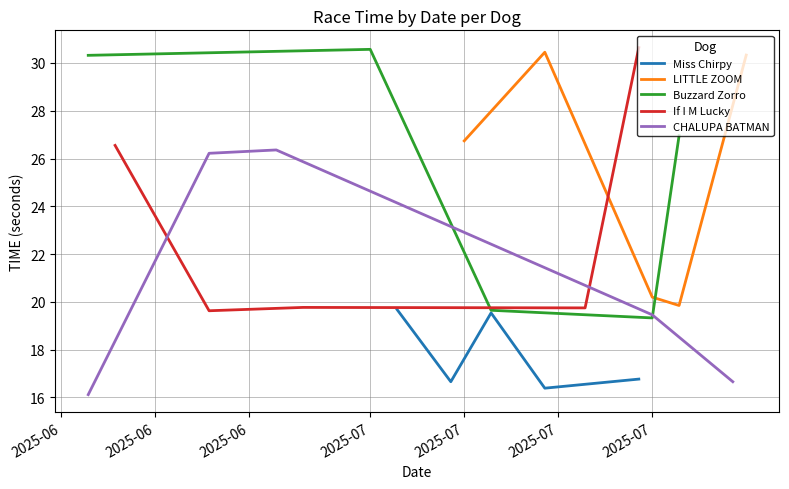

What is the minimum value for If I M Lucky?

19.6